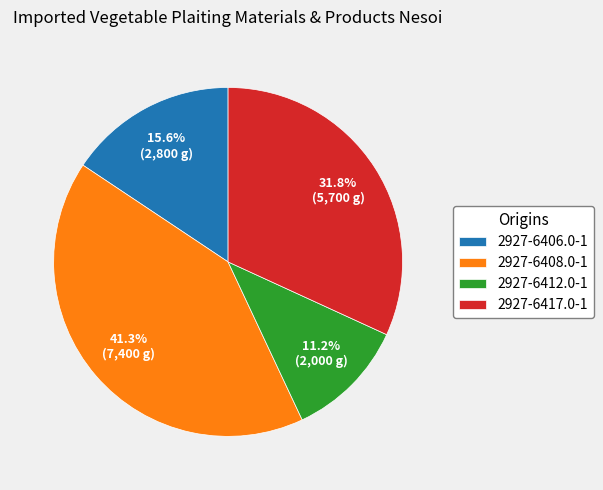

Count the number of slices in the pie.

4